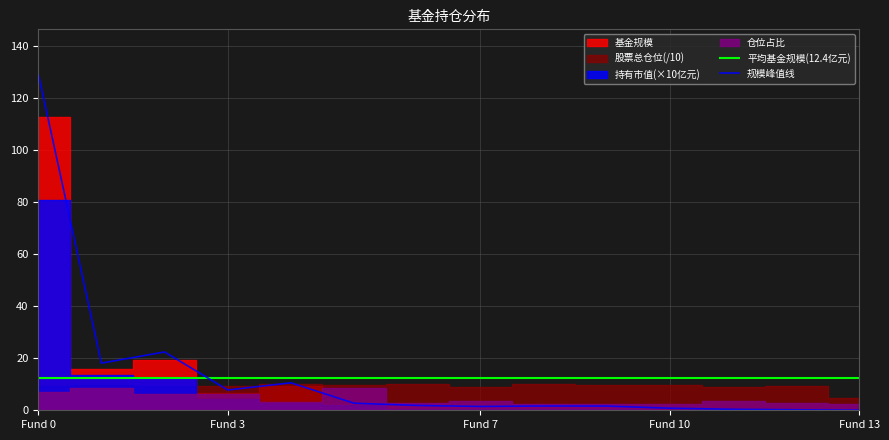

The 仓位占比 series shows 3.0 at 4. True or false?

True